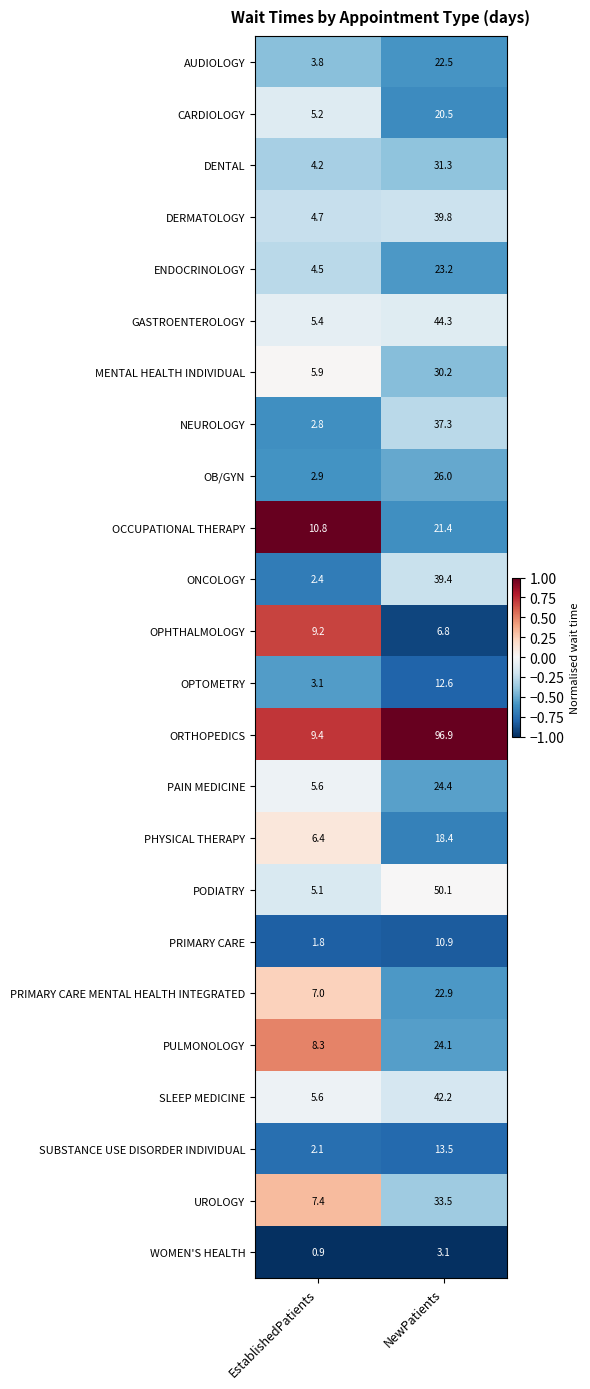

What is the difference between the AUDIOLOGY values at NewPatients and EstablishedPatients?

18.7